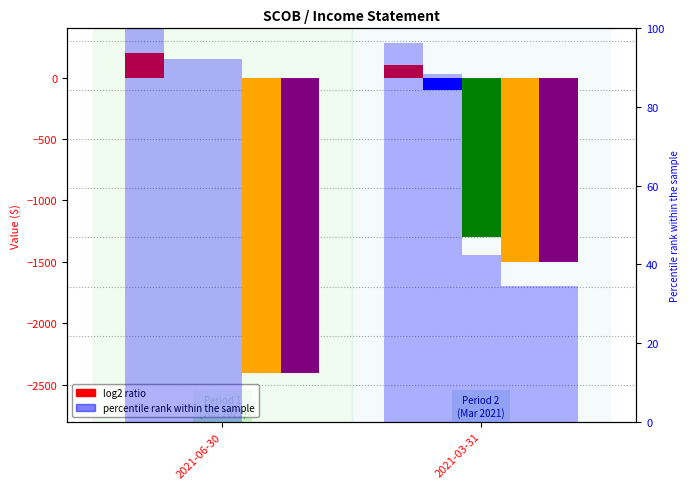

How many data points does each series have?

2